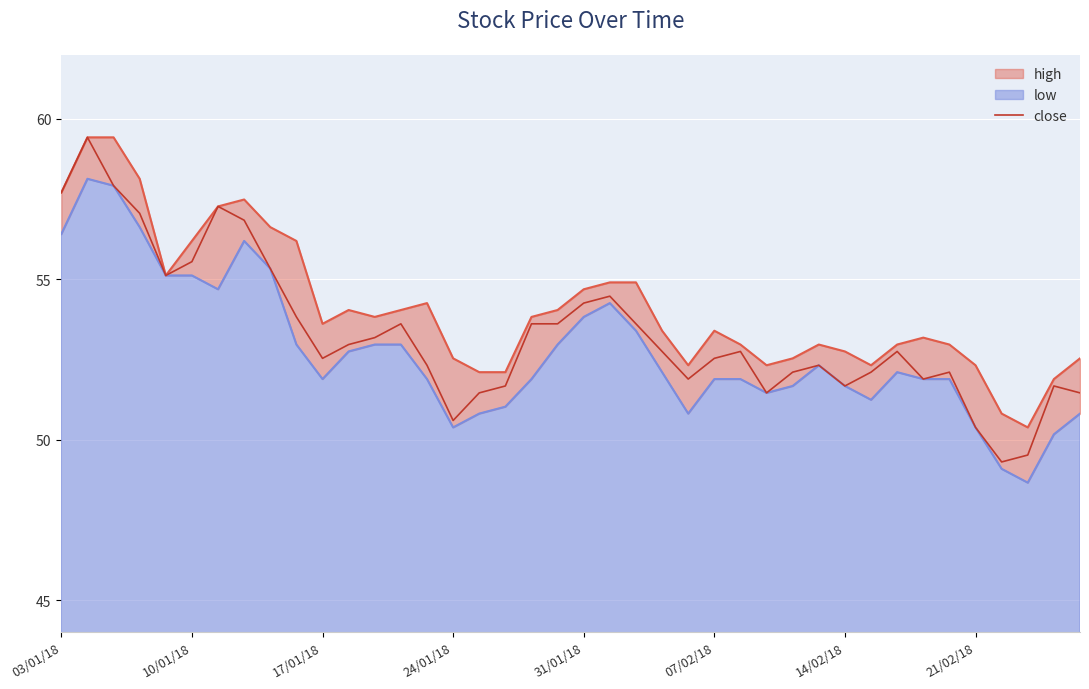

The chart shows a value of 51.5 at 27. True or false?

True